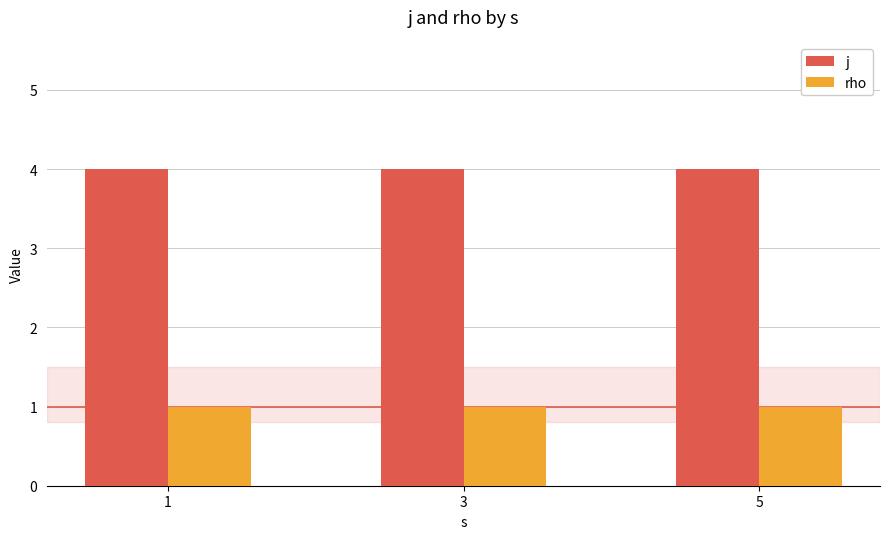

Is the value of j at 1 greater than the value of rho at 3?

Yes